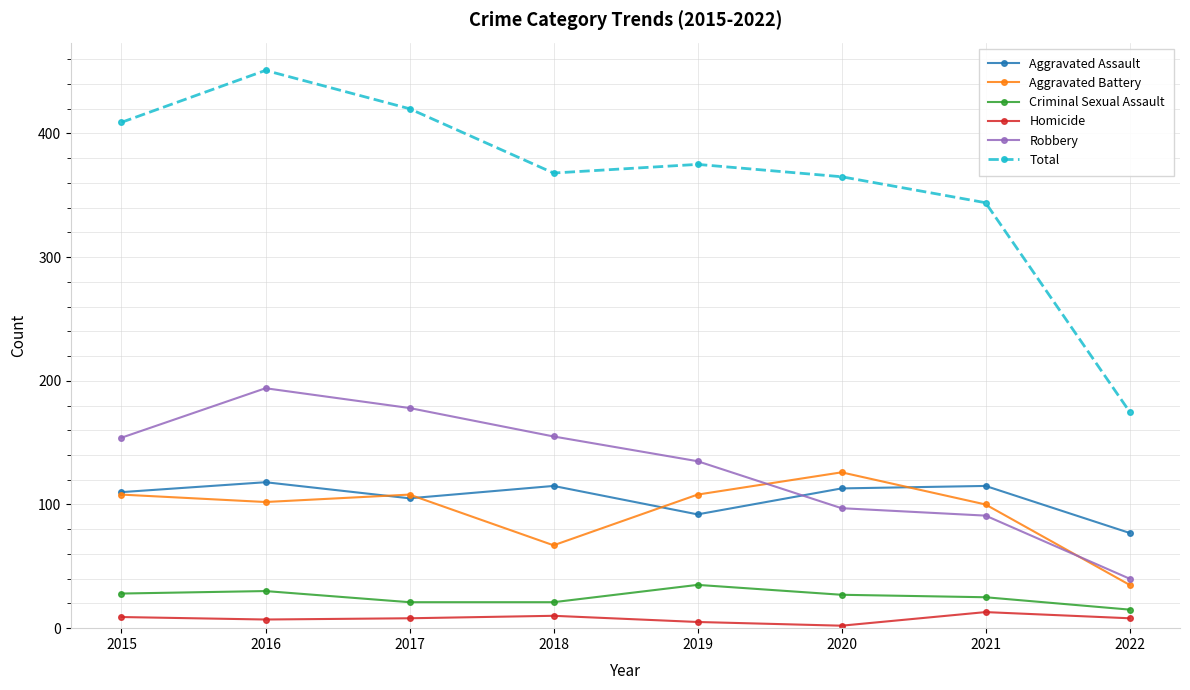

What is the greatest value displayed?

451